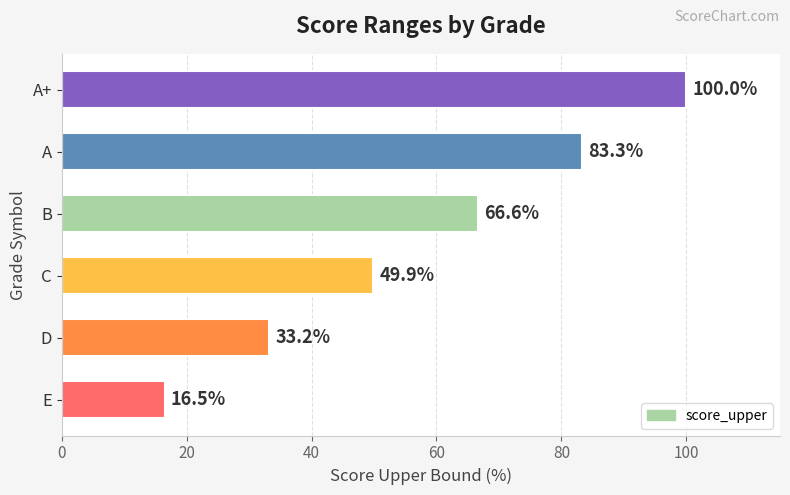

What is the difference between the maximum and minimum values?

83.5